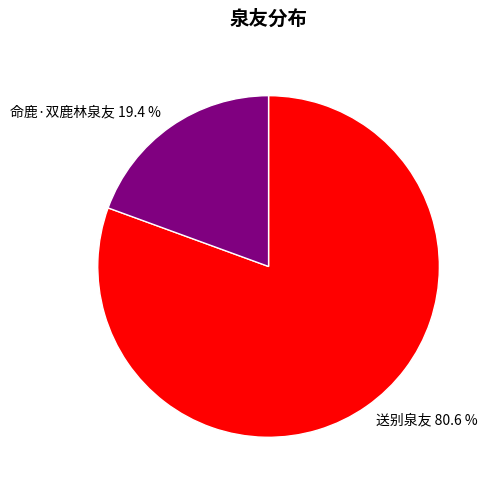

Does 命鹿·双鹿林泉友 account for over 50% of the chart?

No